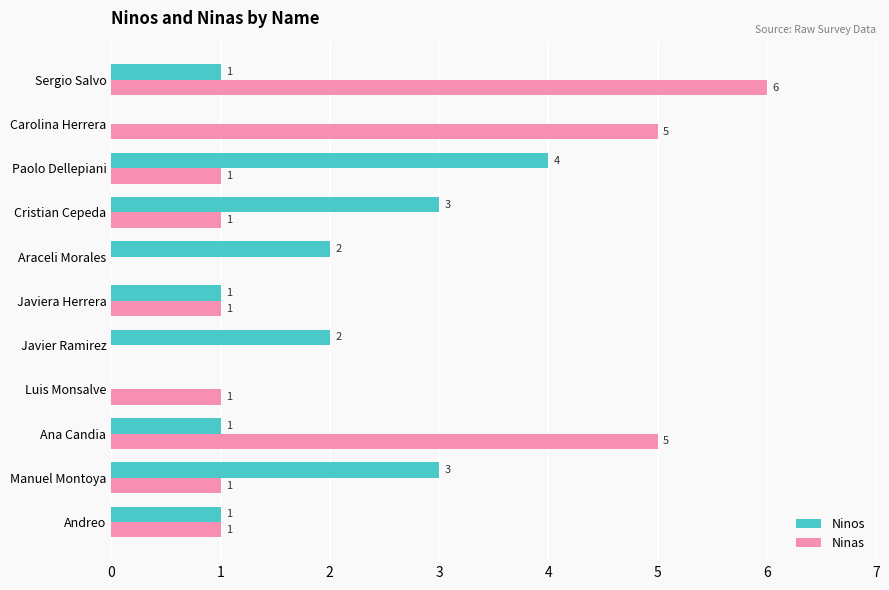

At which category is the sum across all series the highest?

Sergio Salvo